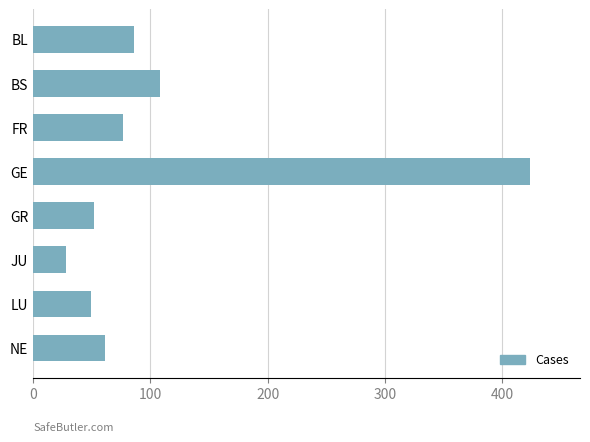

What is the minimum value shown in the chart?

28